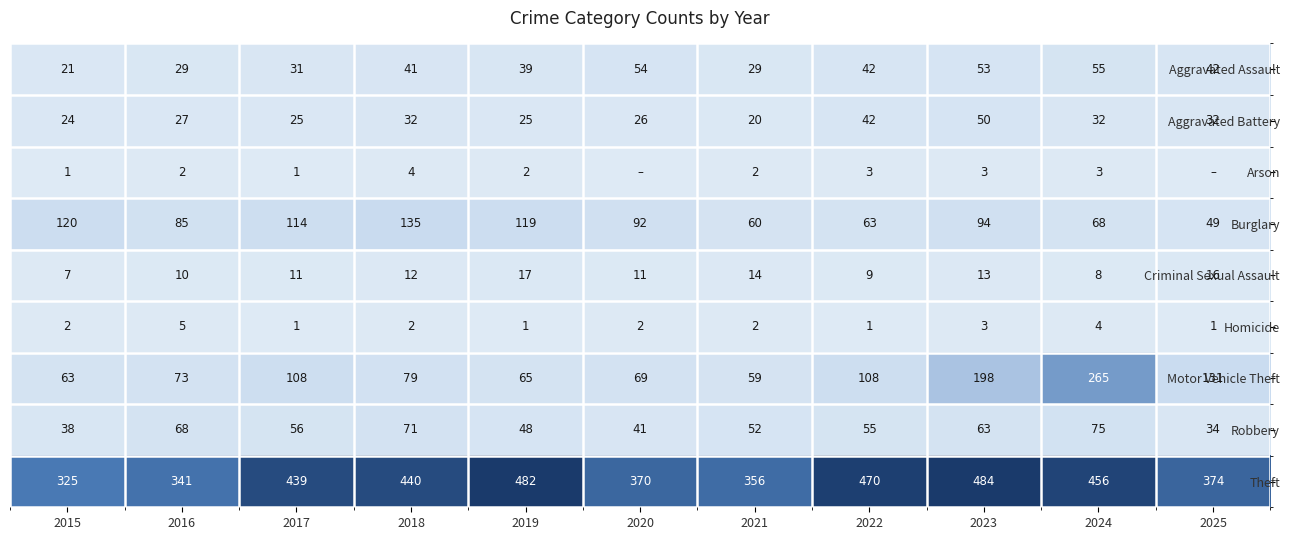

What is the approximate value of Burglary at 2016, to the nearest 5?

85